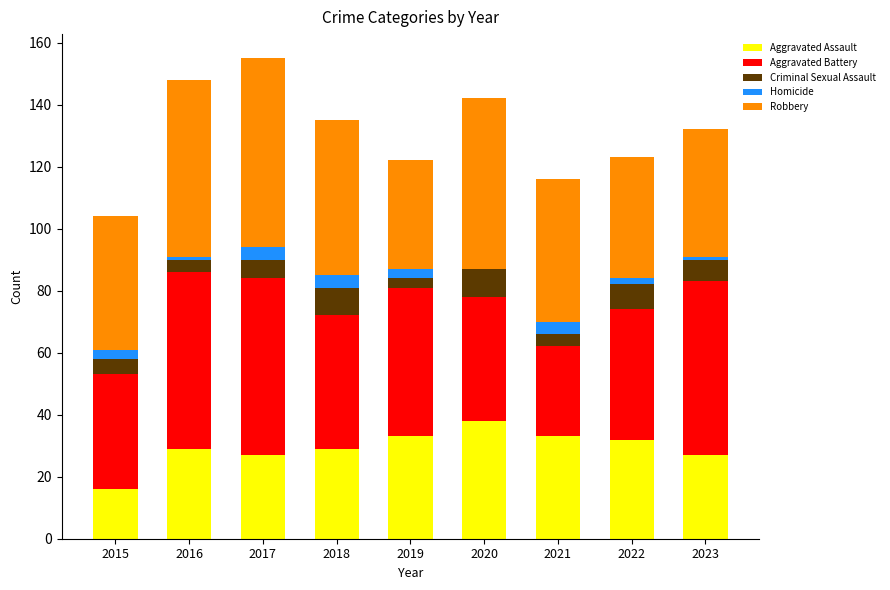

True or false: Aggravated Assault has a value of 47 at 2023.

False